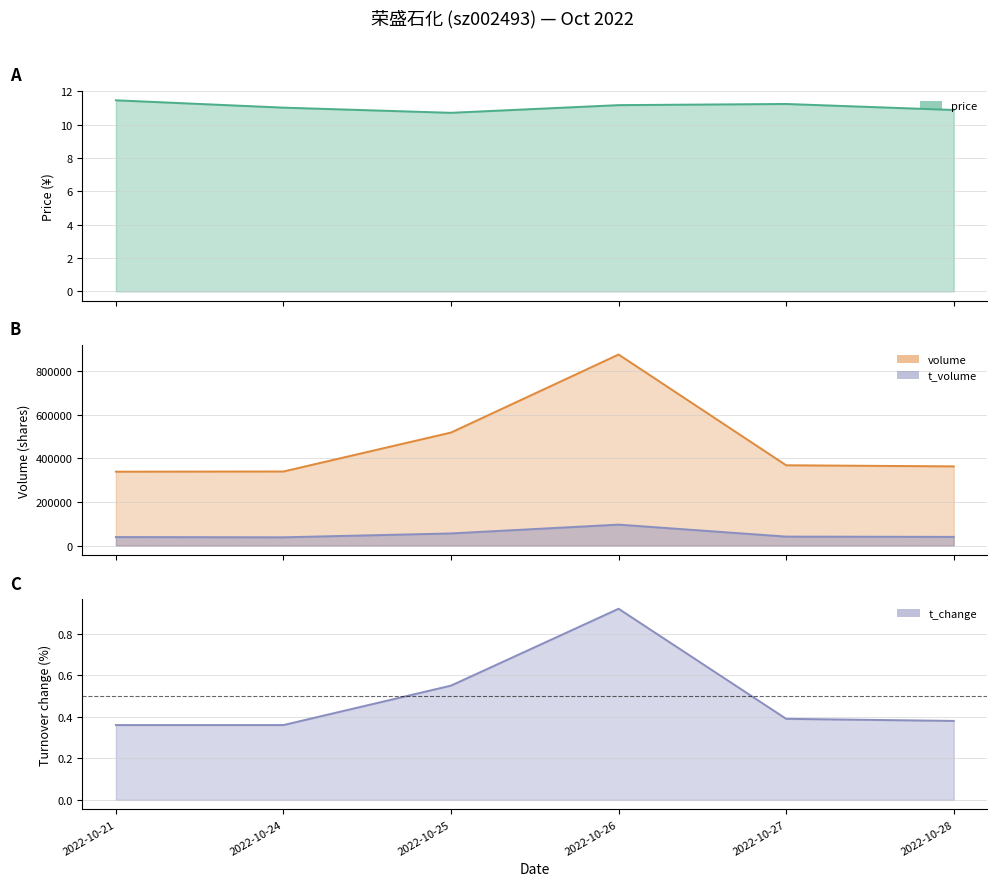

Which series has the largest range (max minus min)?

volume